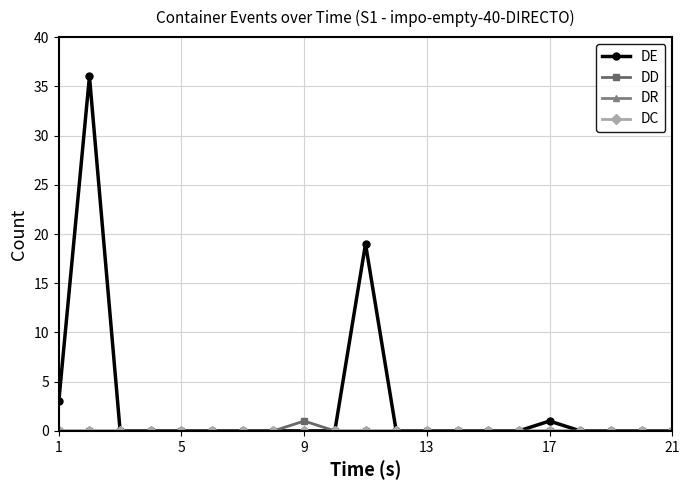

Which series has the largest range (max minus min)?

DE